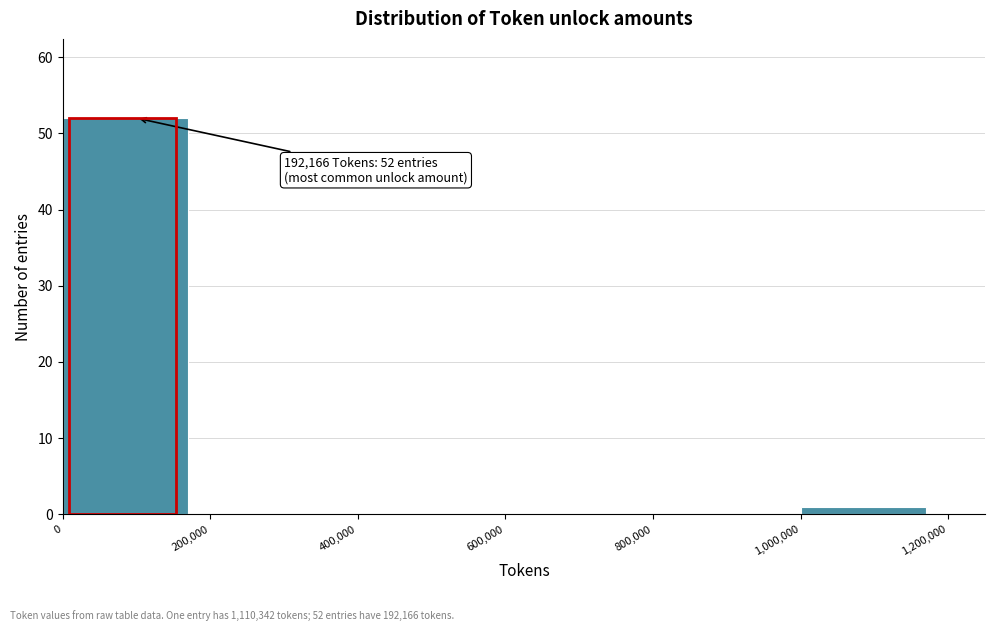

Over which range of the x-axis is the bar tallest?

0 to 200,000